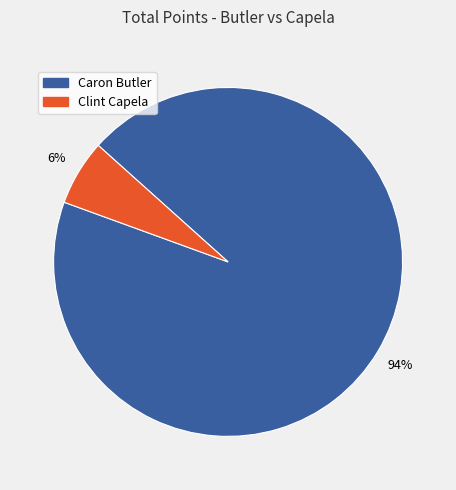

Is it true that Caron Butler is 94% of the pie?

True